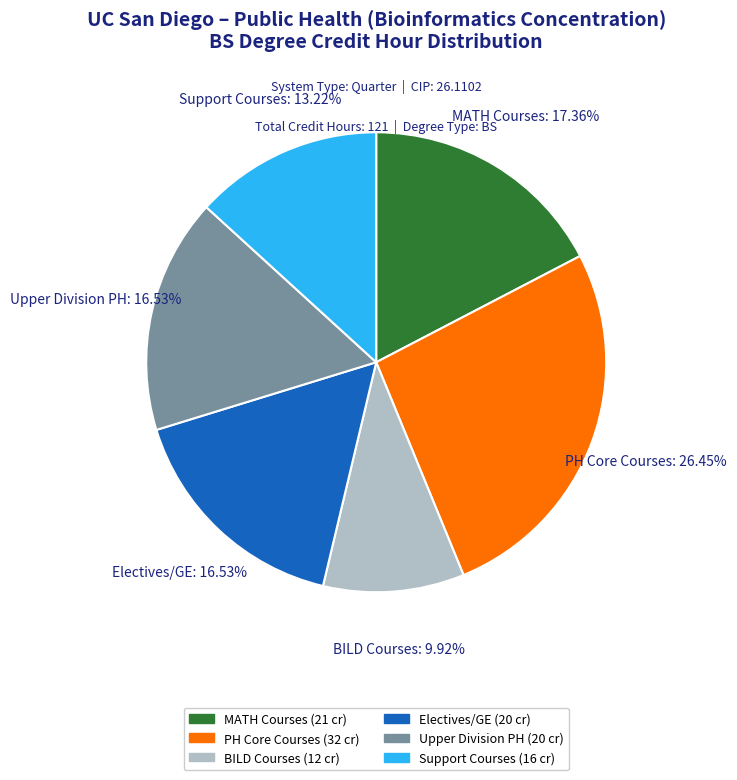

Does MATH Courses represent more than half of the total?

No